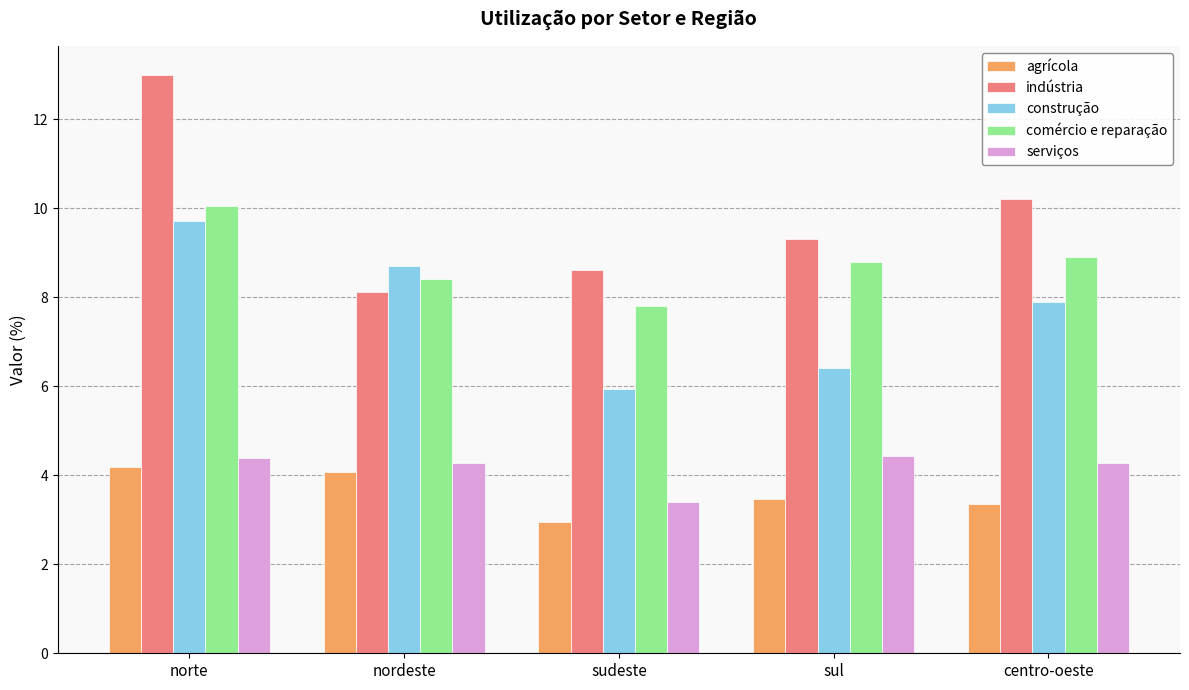

What is the difference between the second highest and minimum values in the comércio e reparação series?

1.1